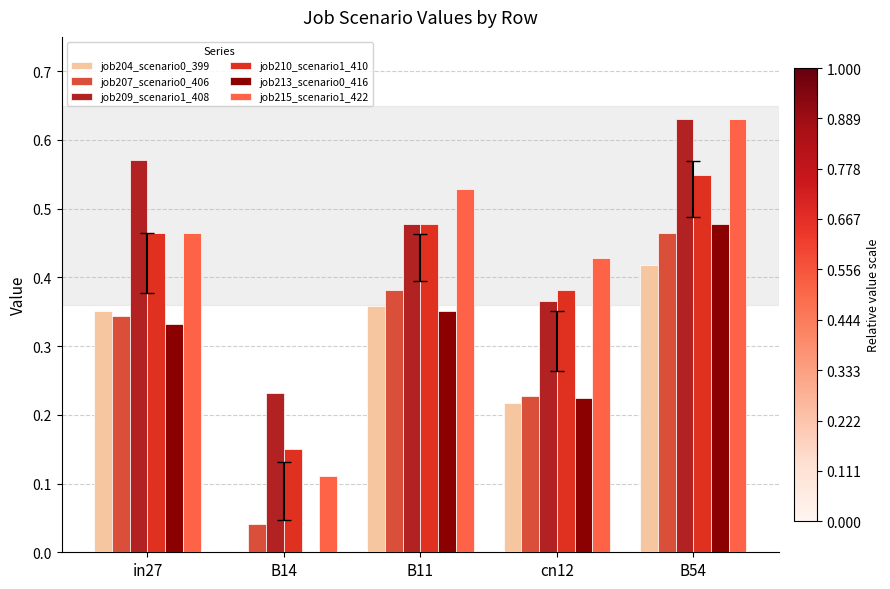

How many groups of bars are there?

5